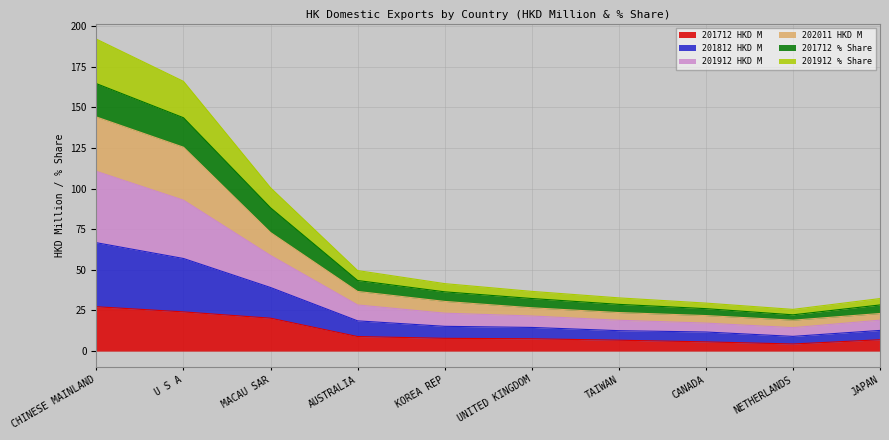

True or false: 201912 HKD M and 202011 HKD M intersect in this chart.

False